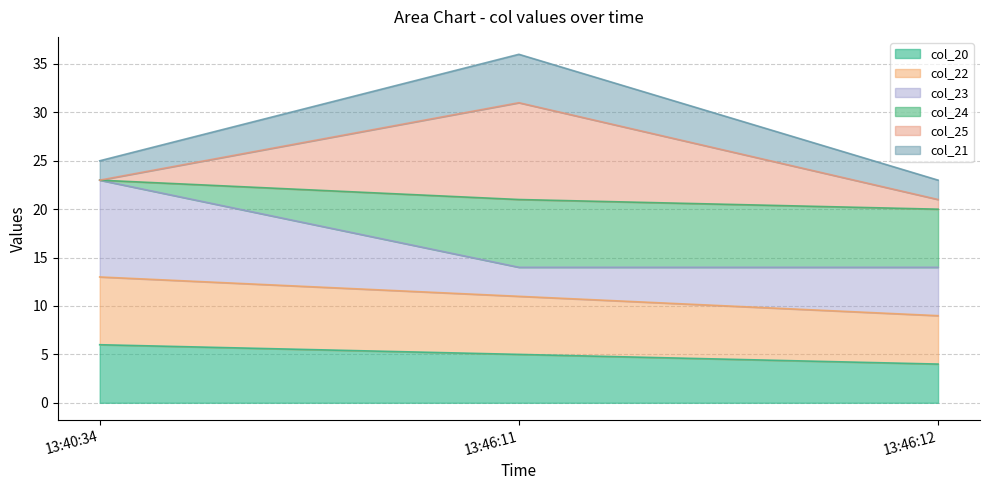

What are all the series names shown in the legend?

col_20, col_22, col_23, col_24, col_25, col_21